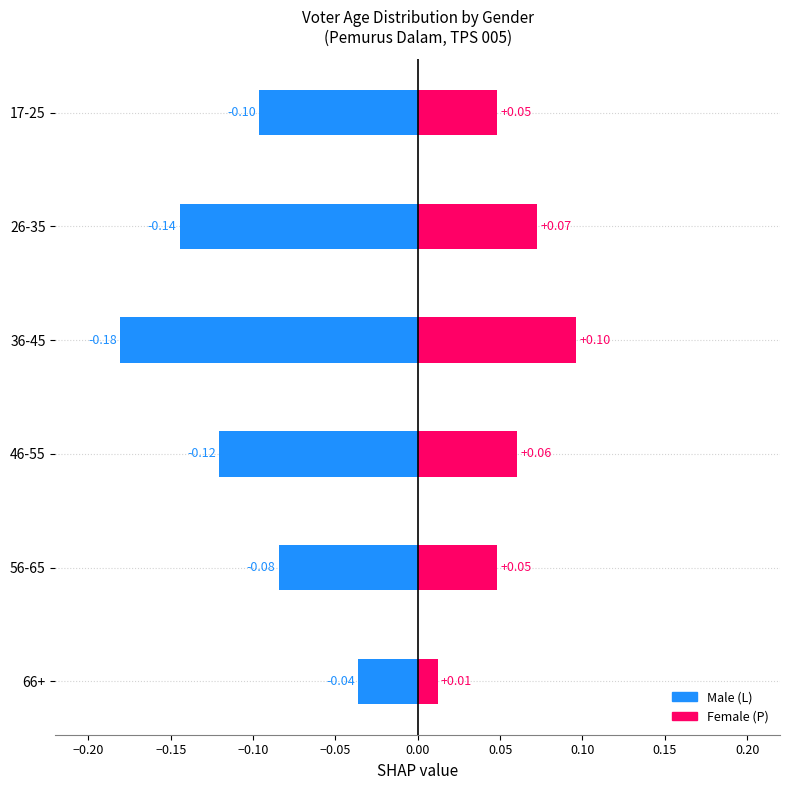

What are all the series names shown in the legend?

Male (L), Female (P)